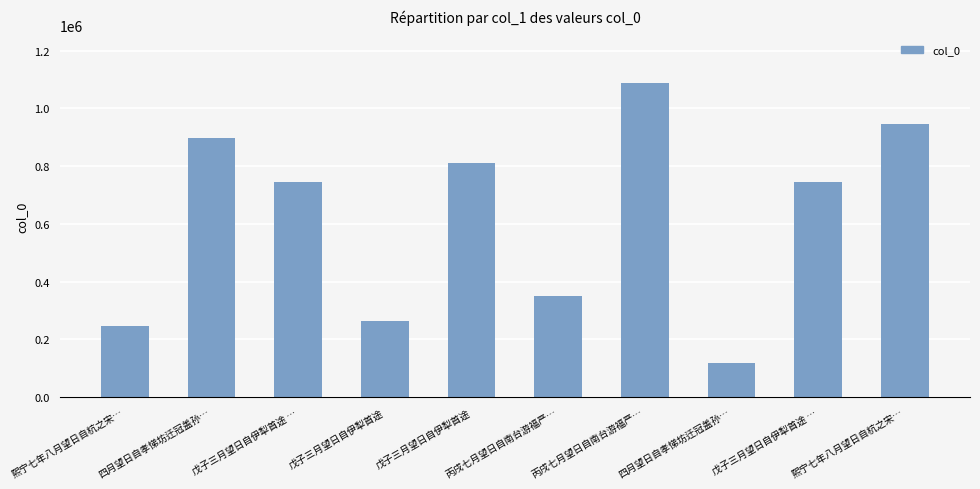

How many bars are there in total?

10